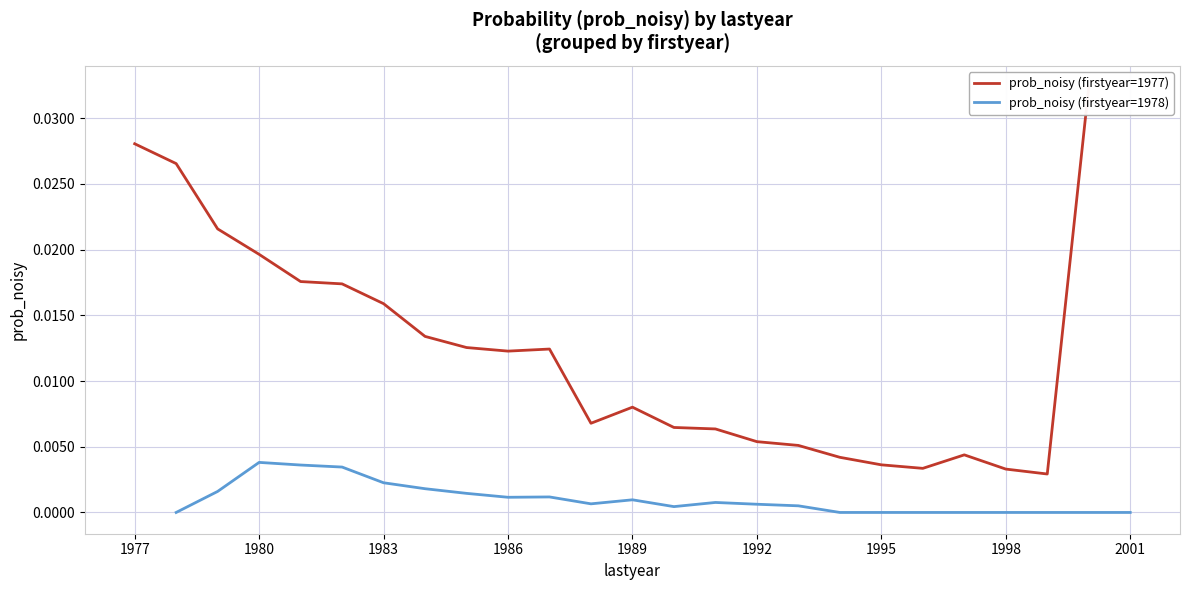

True or false: prob_noisy (firstyear=1978) and prob_noisy (firstyear=1977) intersect in this chart.

False